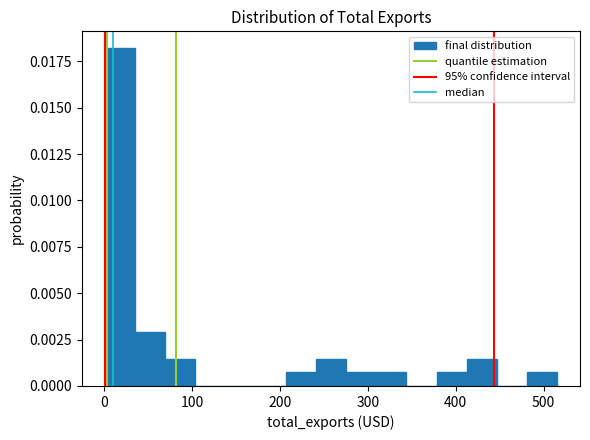

Read against the x-axis, roughly where is the centre of the tallest bar?

20